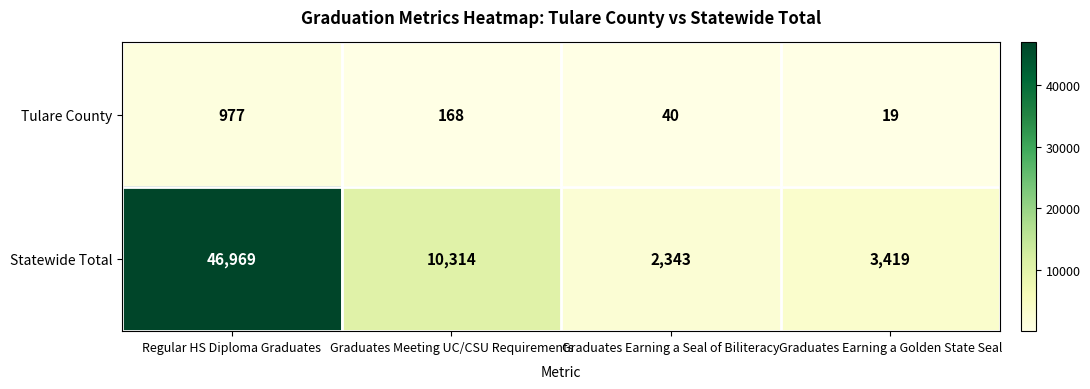

At which category is the sum across all series the highest?

Regular HS Diploma Graduates